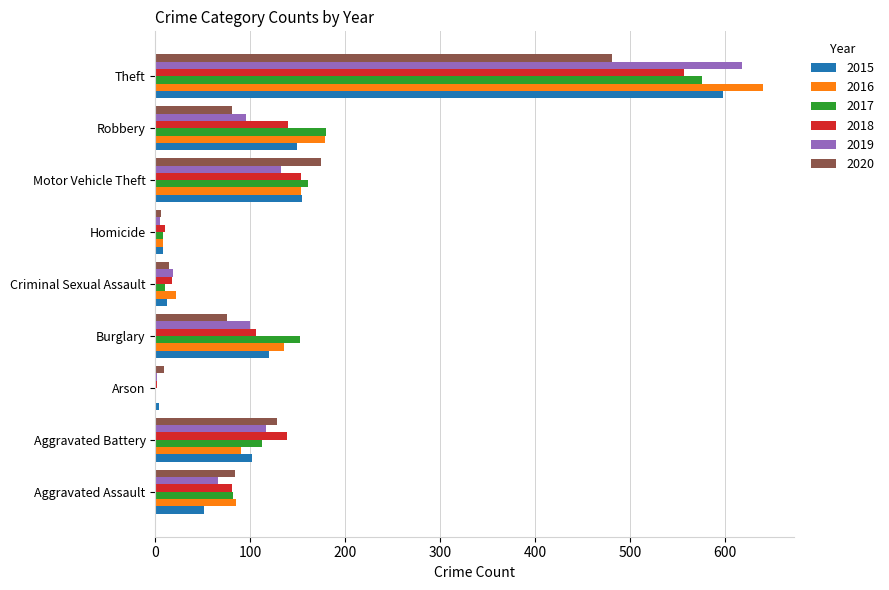

At which label does 2019 reach its peak?

Theft